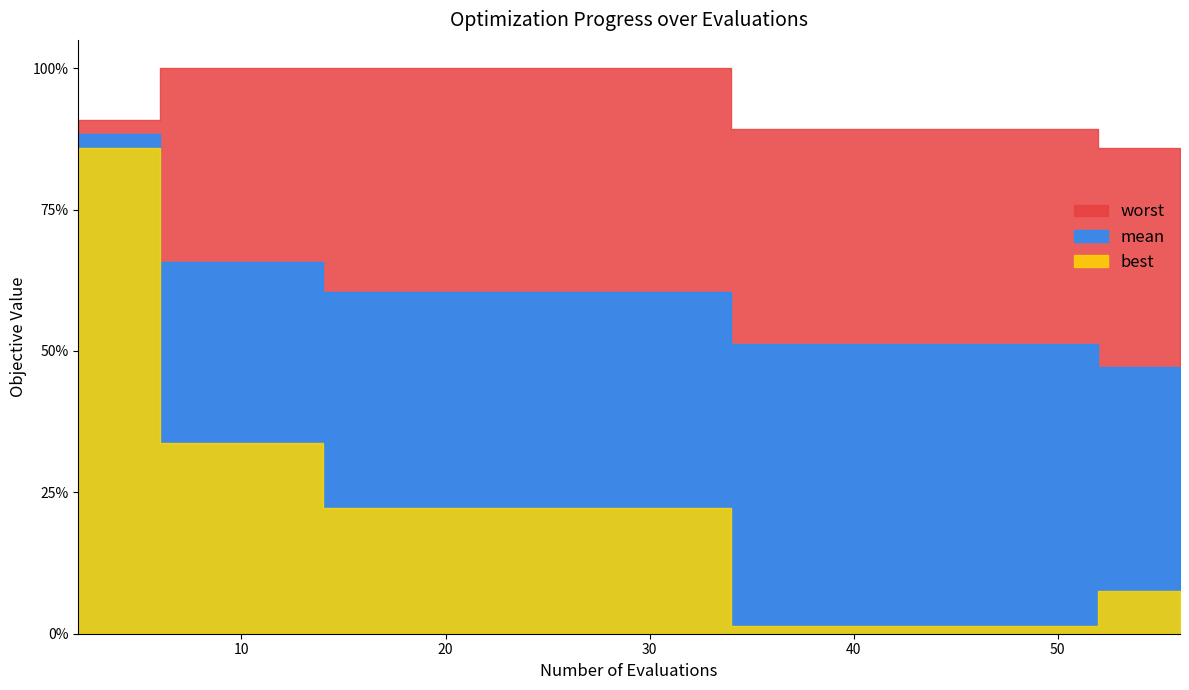

True or false: worst and best intersect in this chart.

False